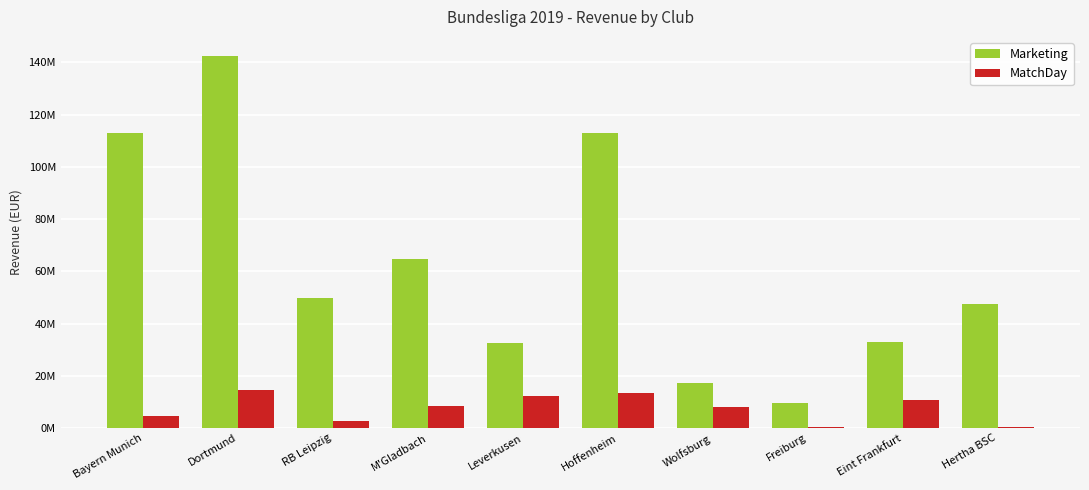

Which series has the largest range (max minus min)?

Marketing